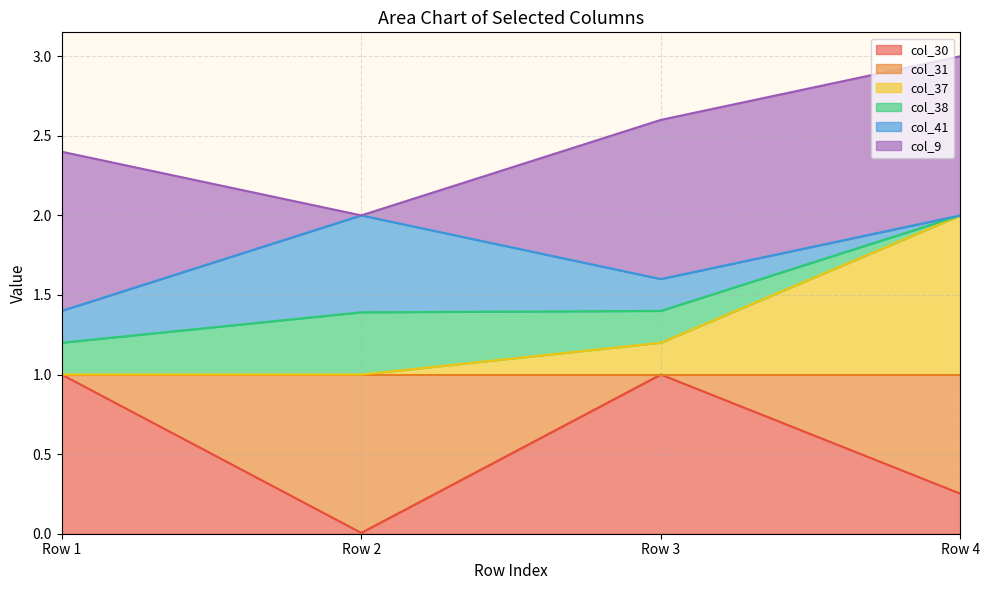

True or false: col_30 and col_38 intersect in this chart.

False